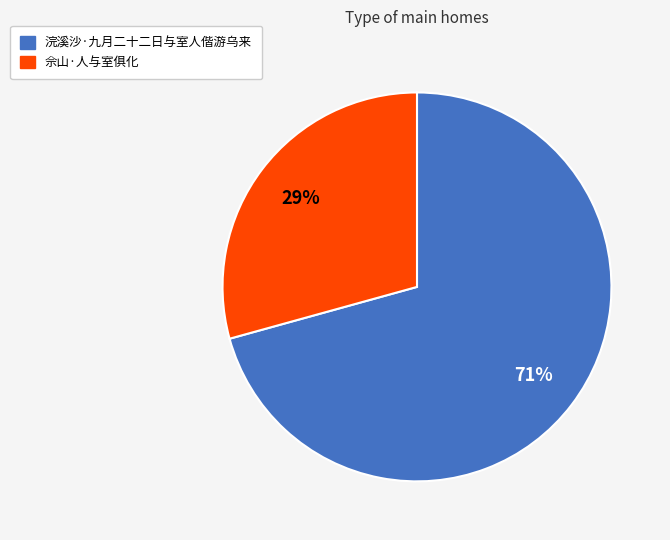

Which slice is the smallest?

佘山·人与室俱化